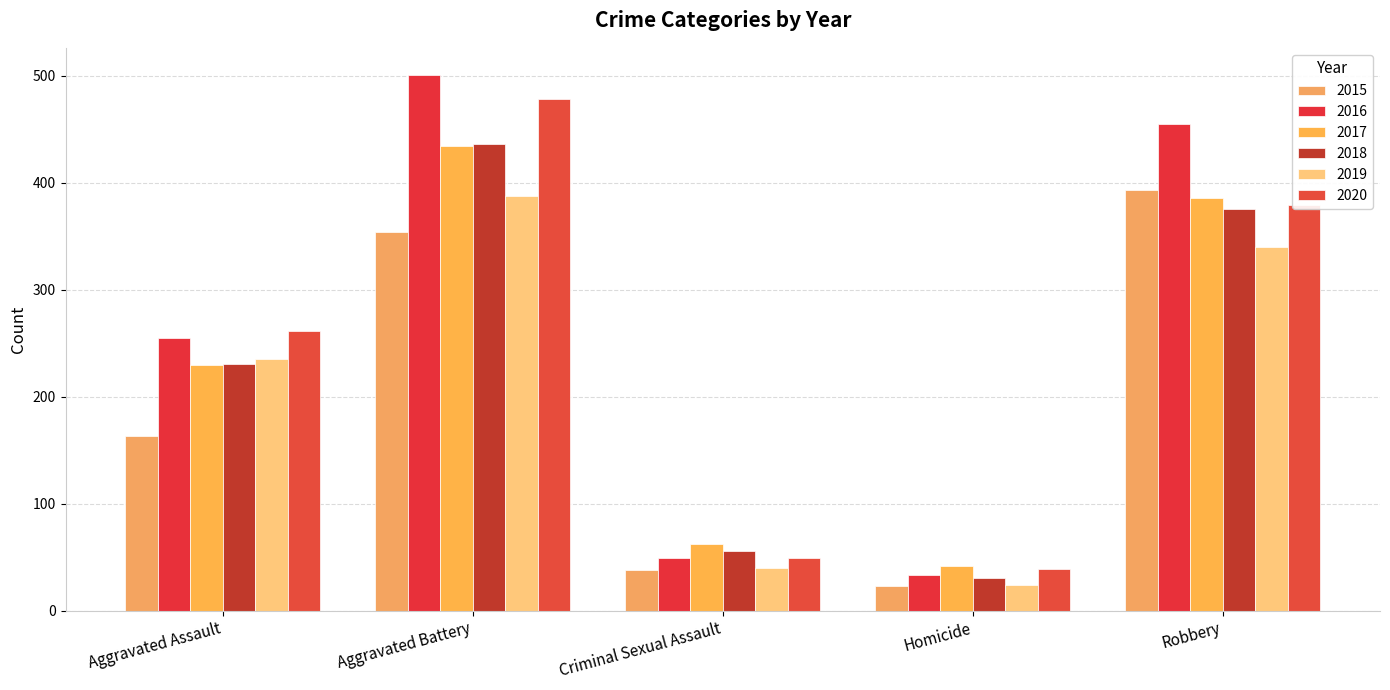

Rank the series by their maximum value, from highest to lowest.

2016, 2020, 2018, 2017, 2015, 2019